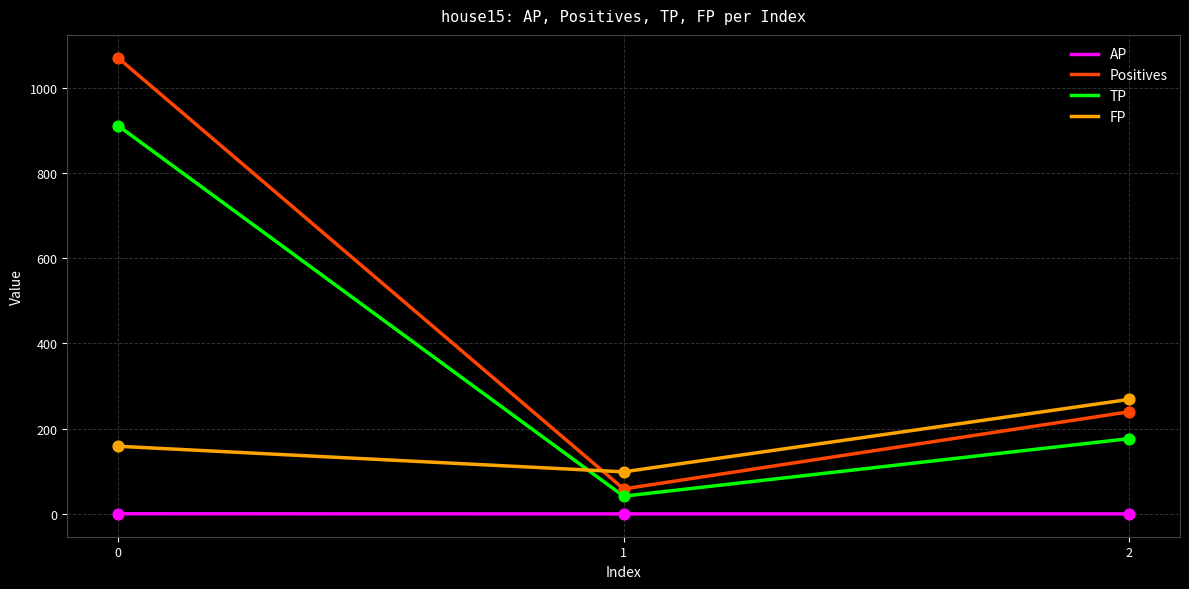

Which series changed the most between 0 and 2?

Positives